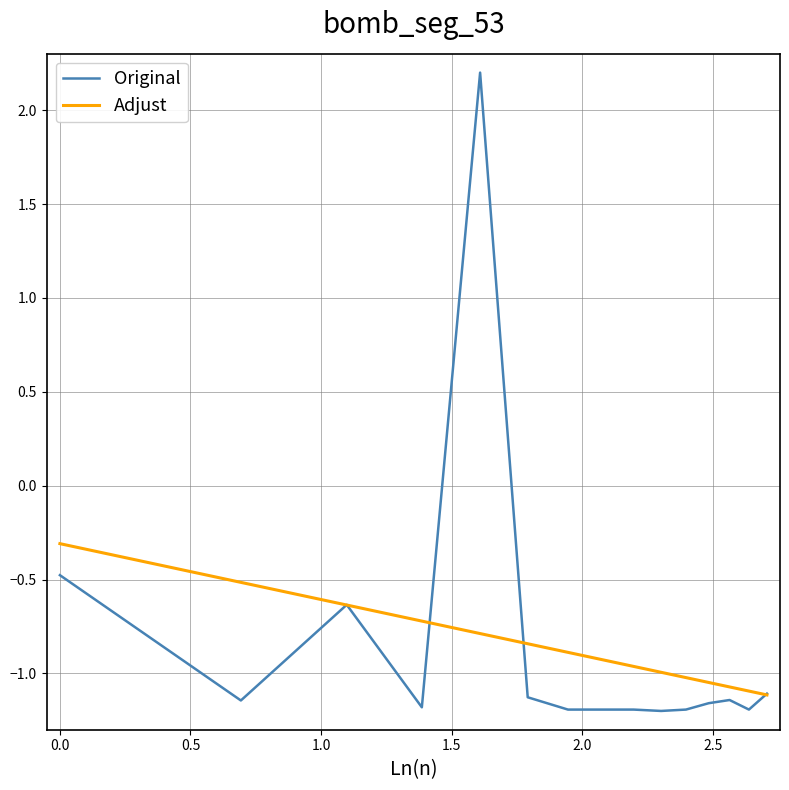

Which series has the widest spread of values?

Original